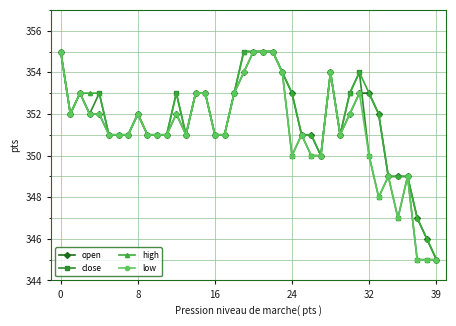

True or false: close has more than 2 points higher than both neighbors.

True